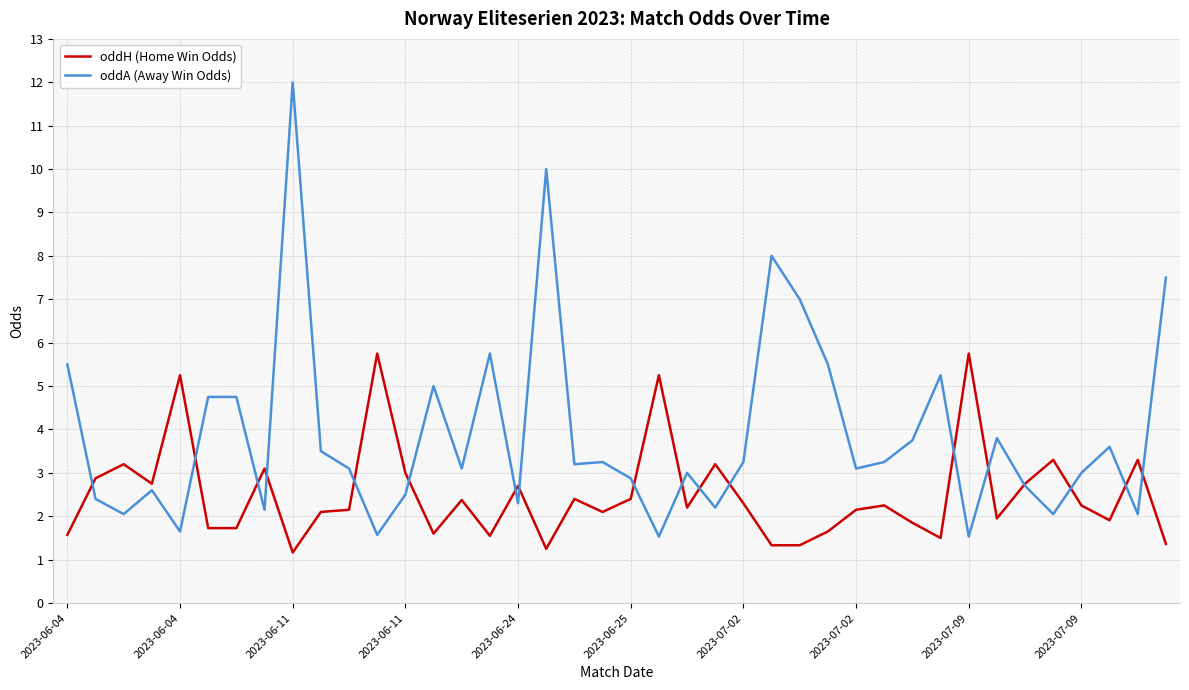

What is the smallest value displayed?

1.2